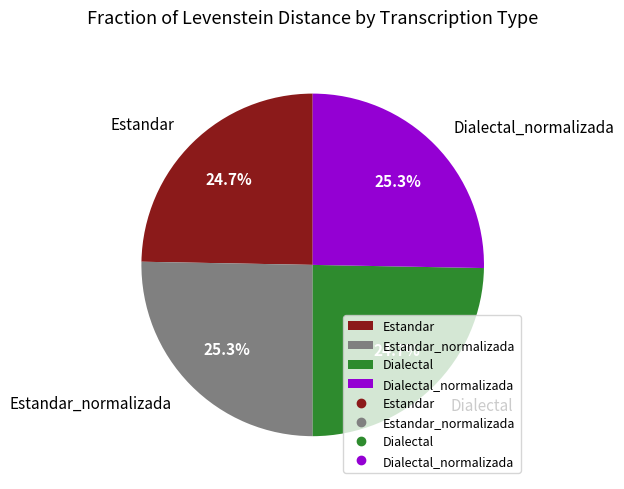

Does any single category account for the majority?

No